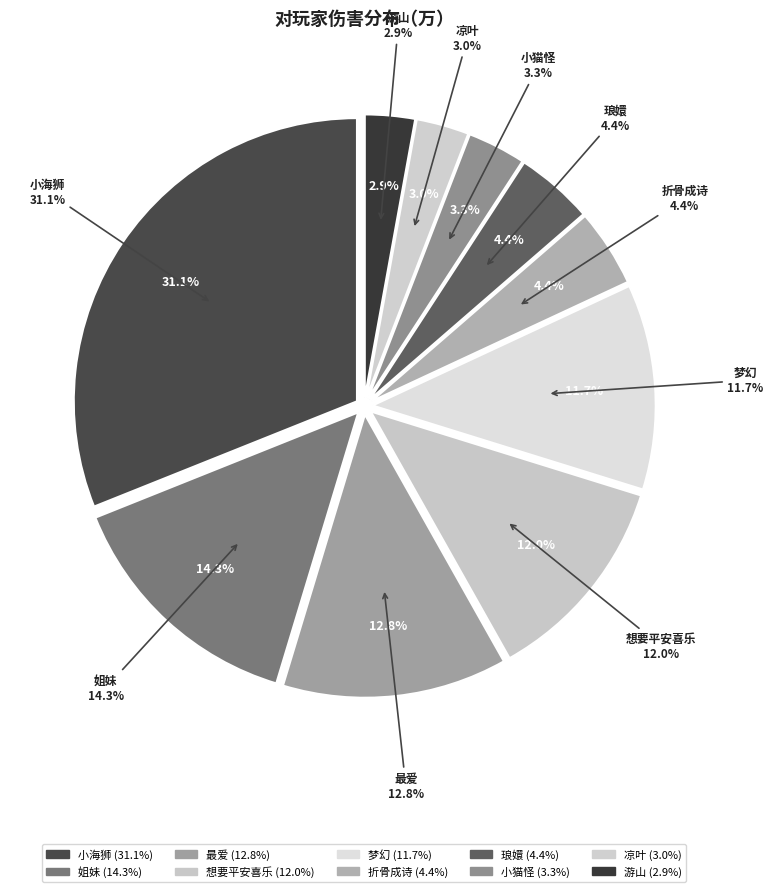

Between 小海狮 and 凉叶, which is larger?

小海狮